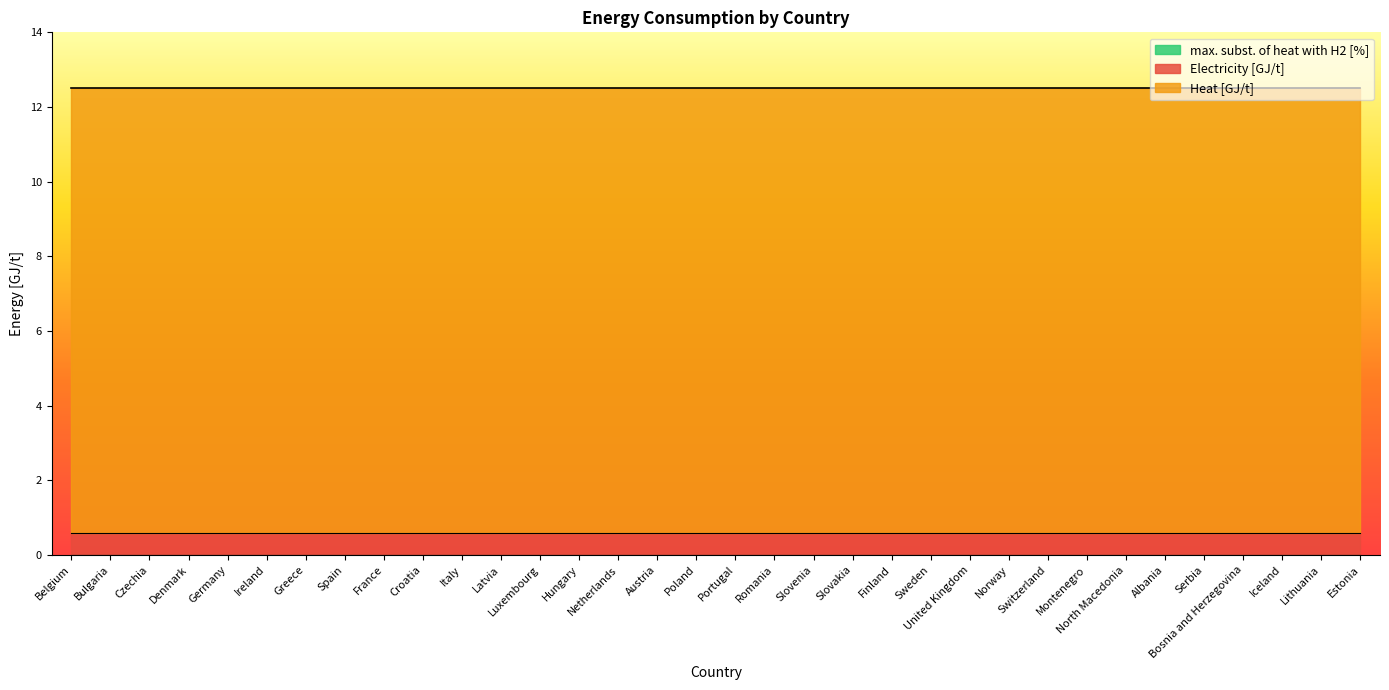

The value of Electricity [GJ/t] at Ireland is 0.2. True or false?

False